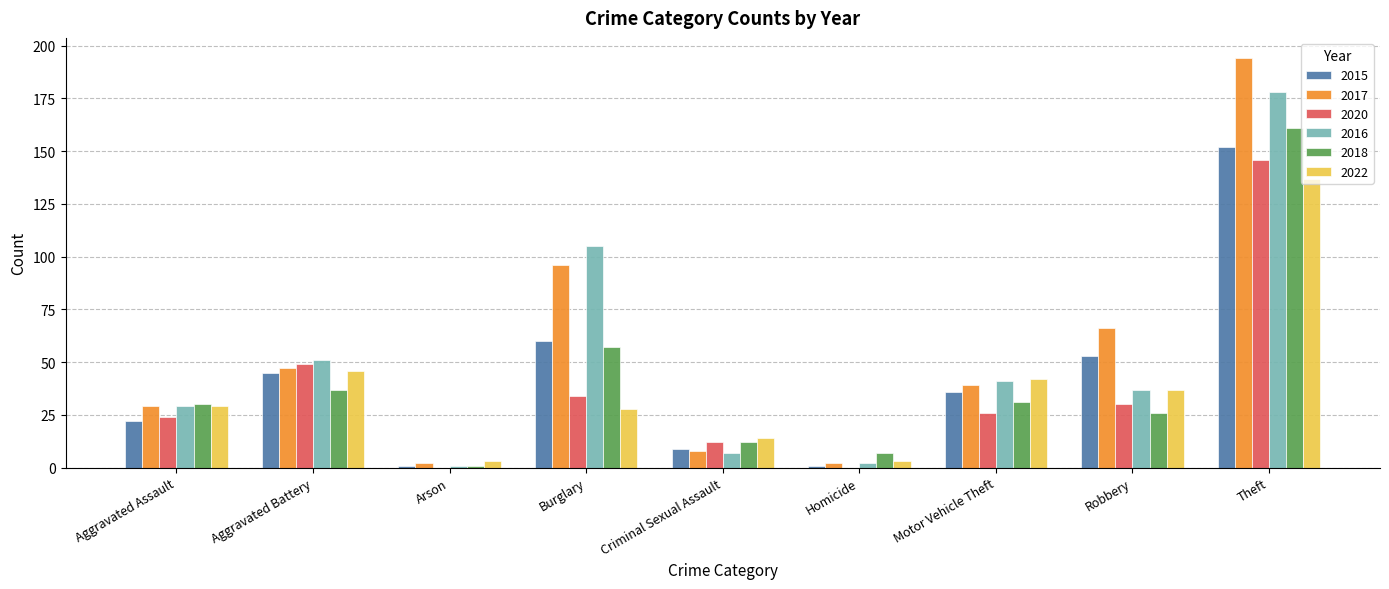

The value of 2017 at Aggravated Battery is 47. True or false?

True